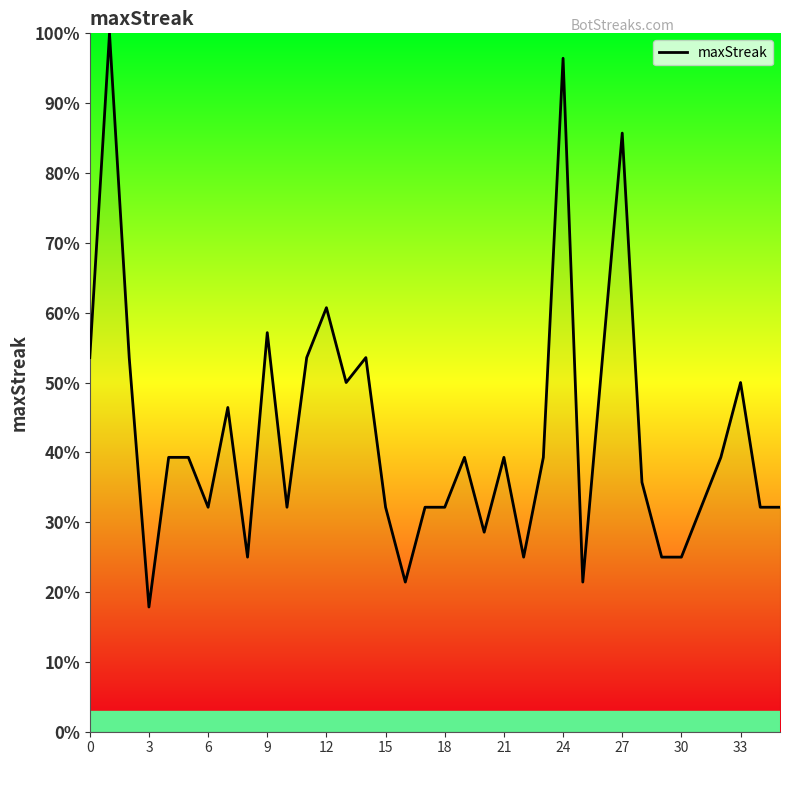

What is the minimum value shown in the chart?

17.9